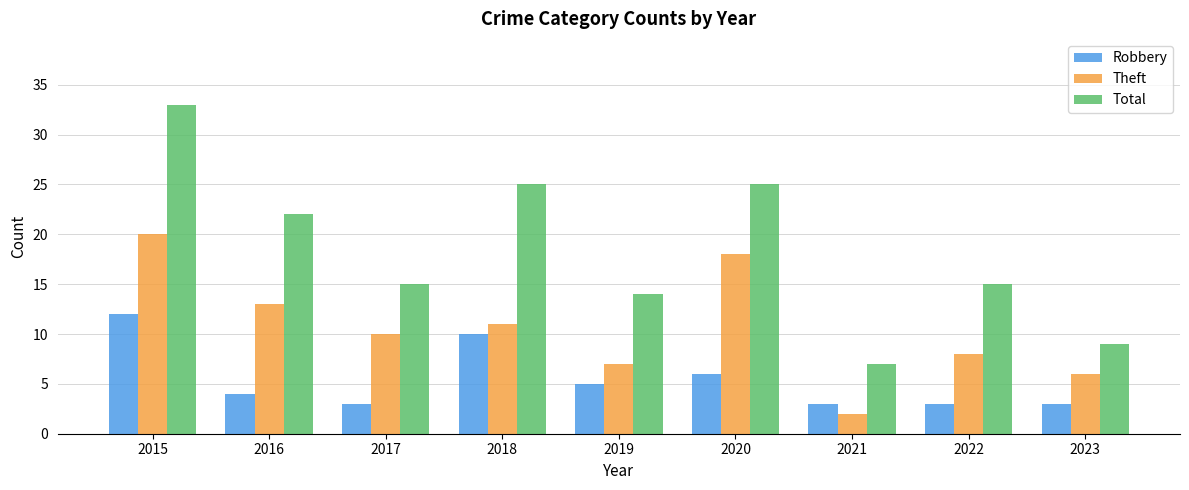

Reading left to right, transcribe all the data shown in this chart.

Robbery: 2015=12	2016=4	2017=3	2018=10	2019=5	2020=6	2021=3	2022=3	2023=3
Theft: 2015=20	2016=13	2017=10	2018=11	2019=7	2020=18	2021=2	2022=8	2023=6
Total: 2015=33	2016=22	2017=15	2018=25	2019=14	2020=25	2021=7	2022=15	2023=9